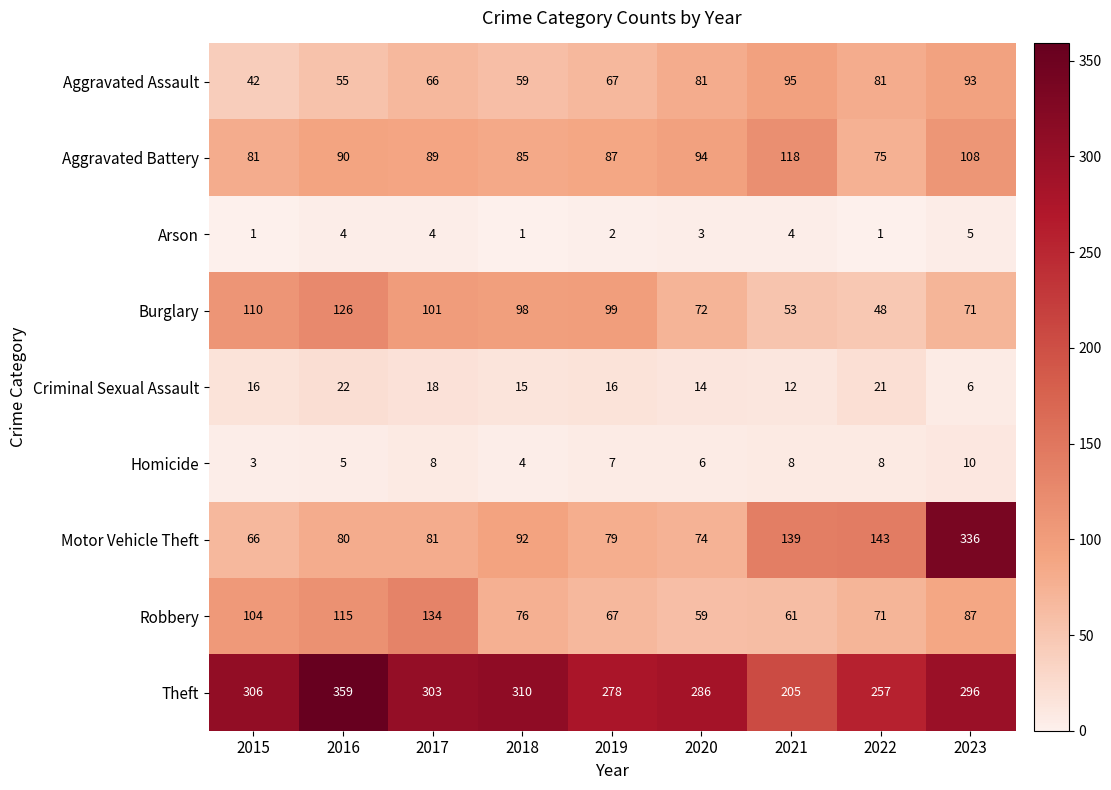

The Burglary series shows 100 at 2020. True or false?

False